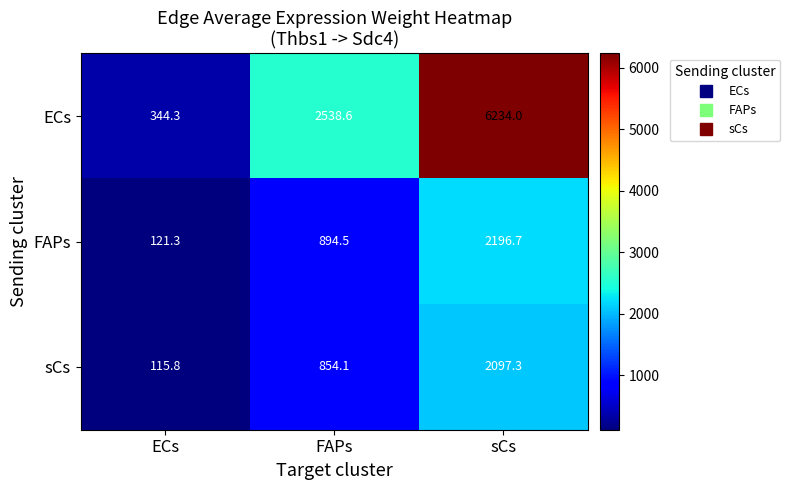

List the series in order of their peak value, lowest first.

sCs, FAPs, ECs